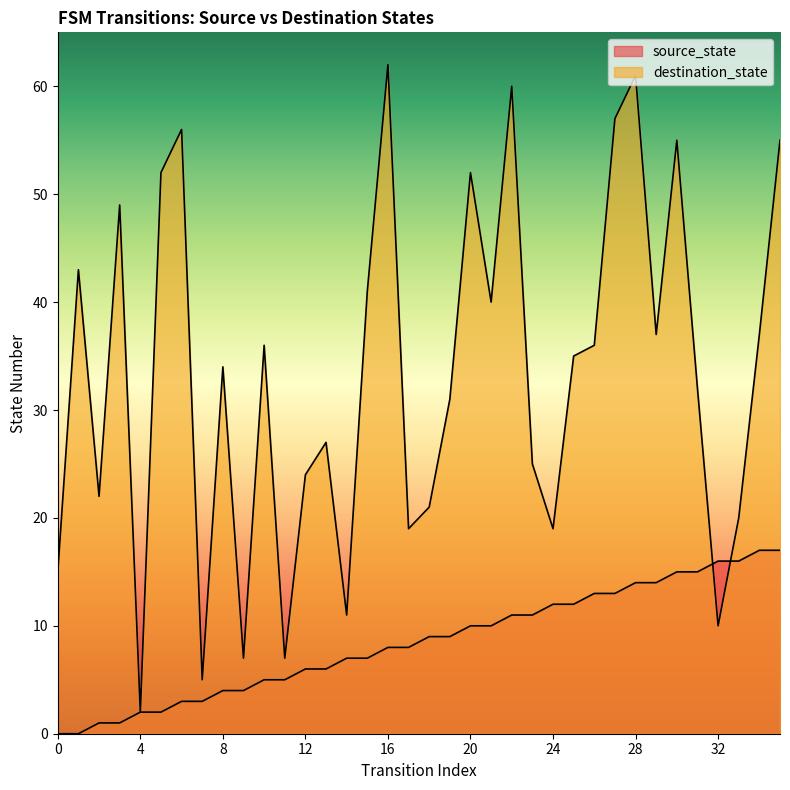

True or false: destination_state has a value of 31 at 19.

True